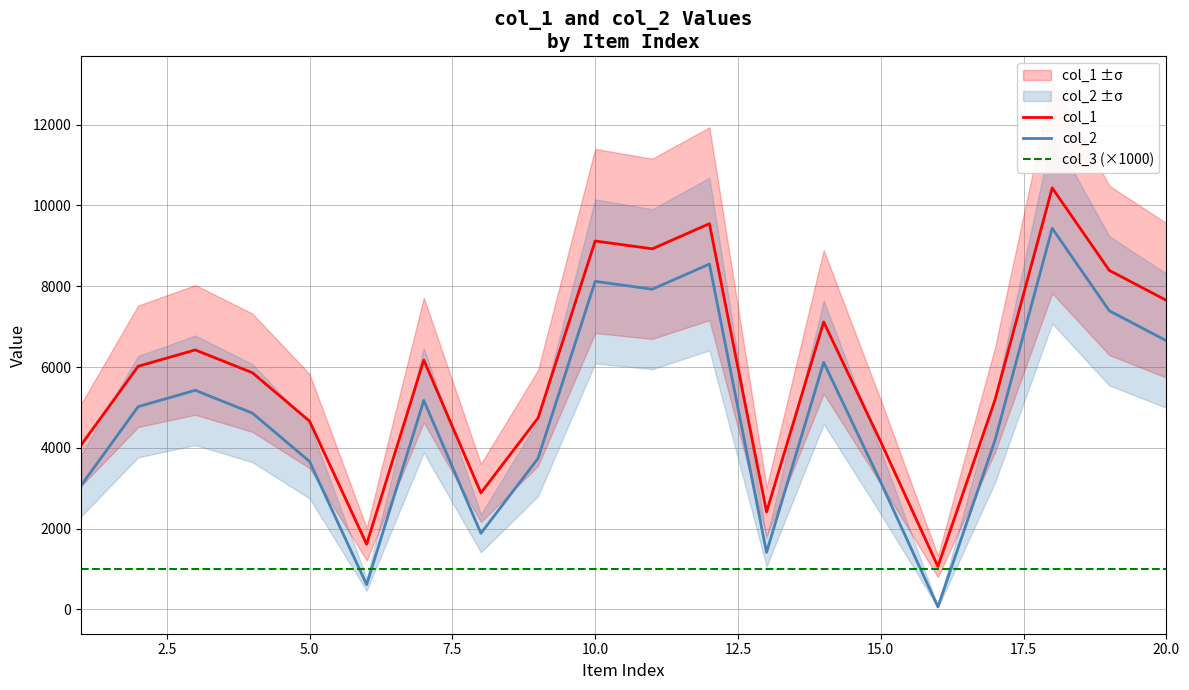

Which series has the widest spread of values?

col_1